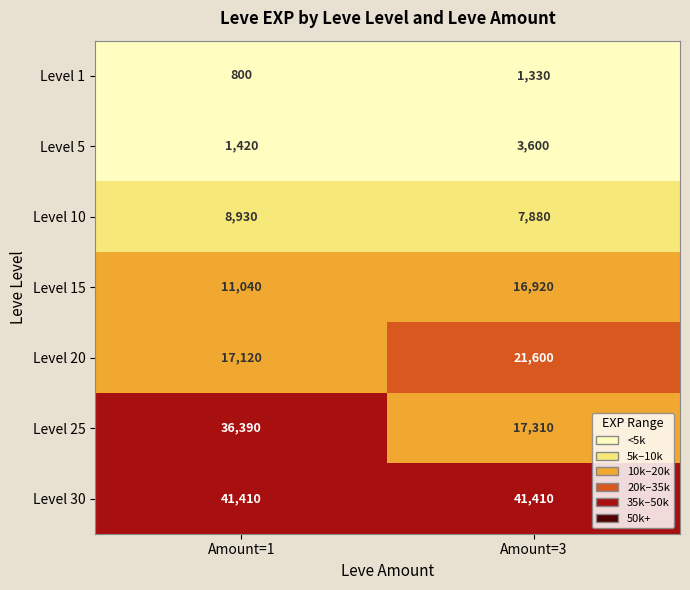

Rank the series at 1 from highest to lowest value.

30, 25, 20, 15, 10, 5, 1